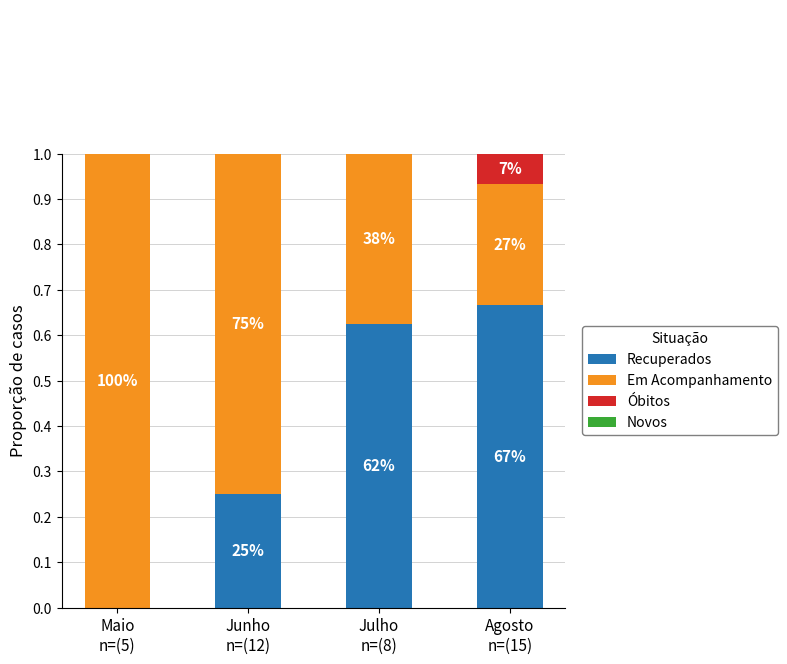

Is the value of Em Acompanhamento at Junho
n=(12) greater than the value of Recuperados at Maio
n=(5)?

Yes